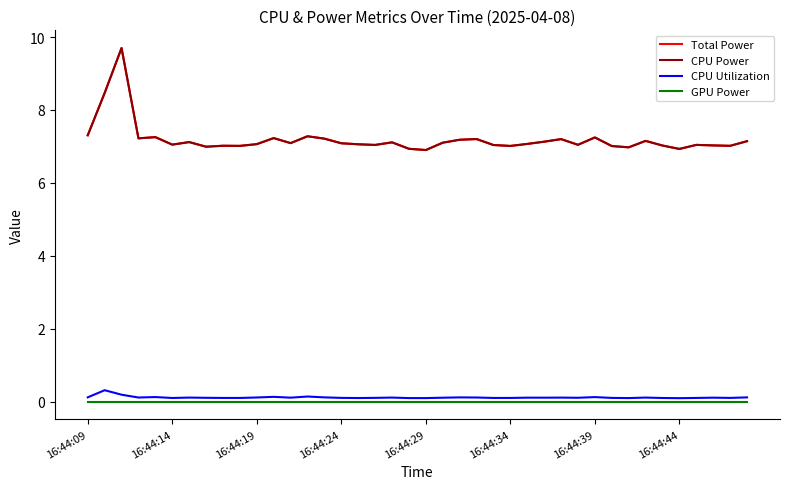

Does the chart have visible grid lines?

No